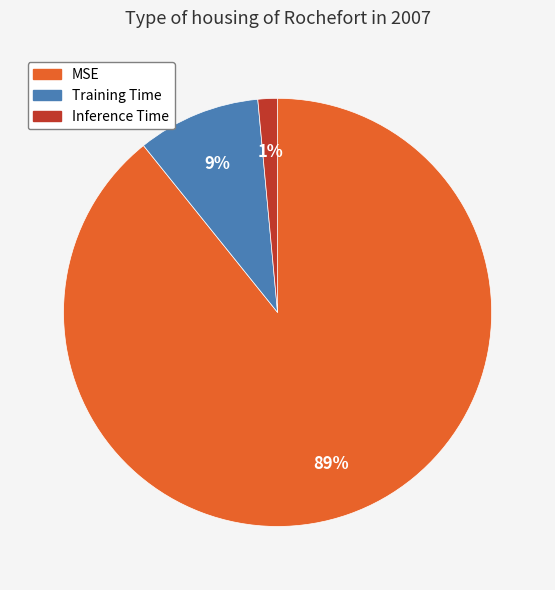

Count the number of slices in the pie.

3